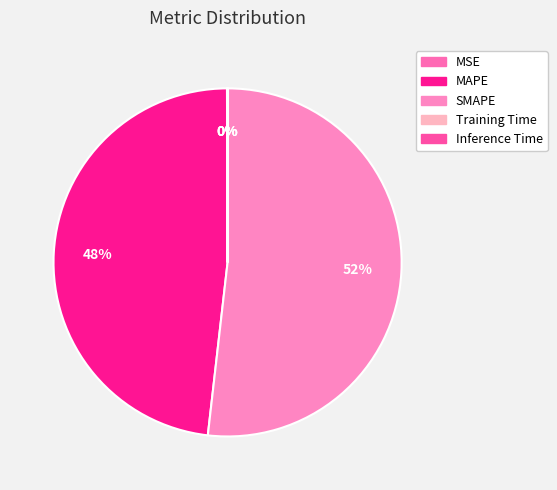

The Training Time slice represents 0% of the pie. True or false?

True